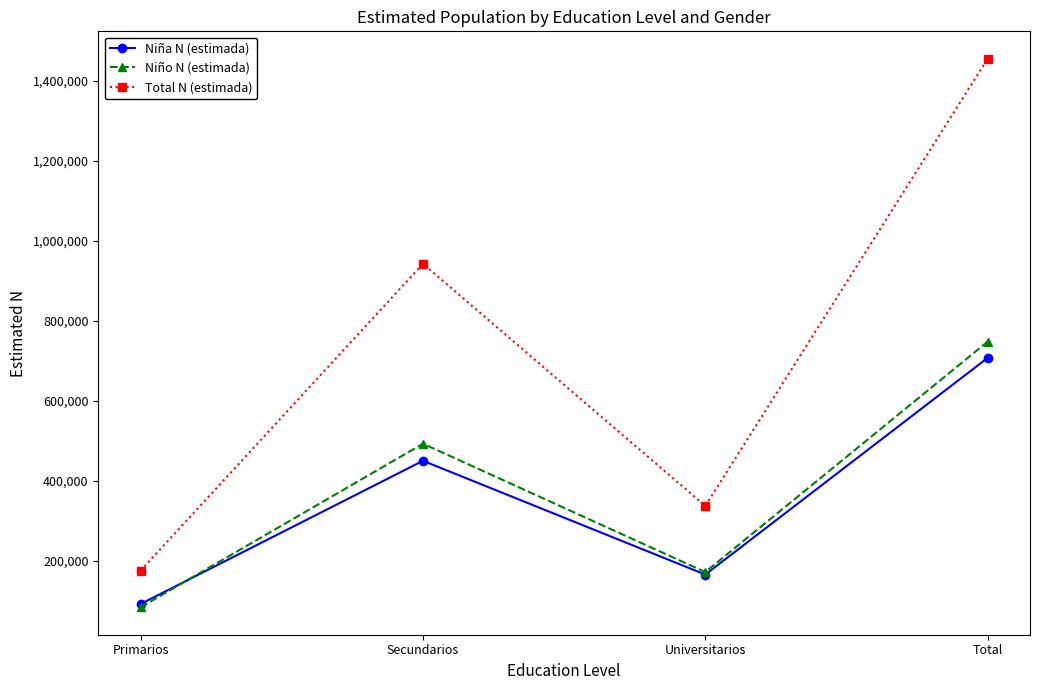

In Total N (estimada), how many points are lower than both neighbors (excluding endpoints)?

1